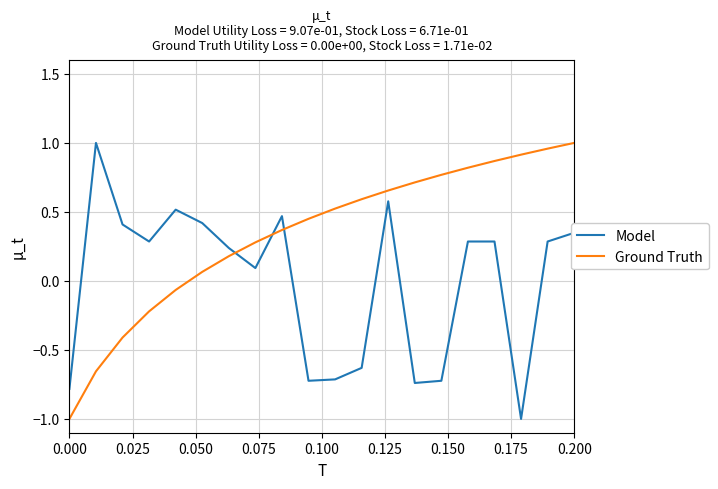

What is the difference between the maximum and minimum values in the Model series?

2.0